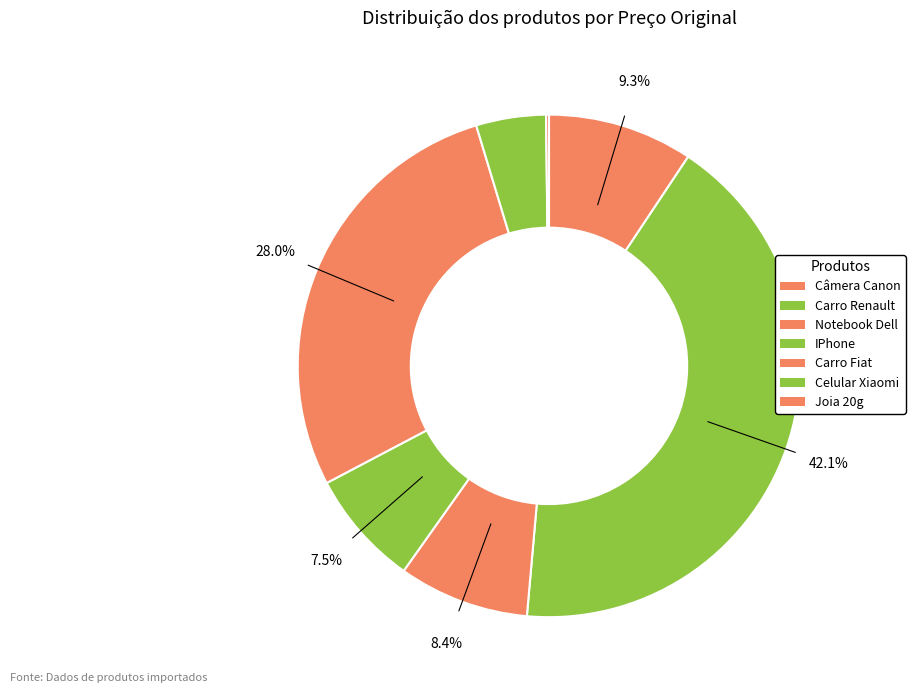

What is the smallest slice in the pie chart?

Joia 20g